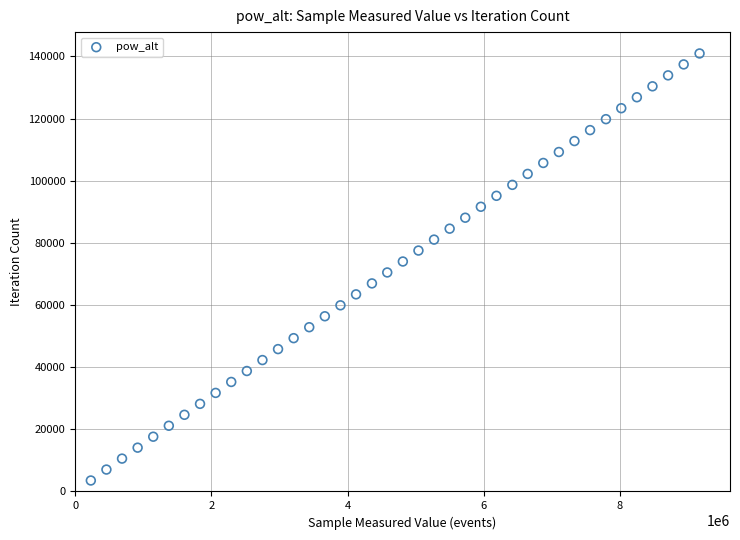

What is the range of X values (max minus min)?

8937618